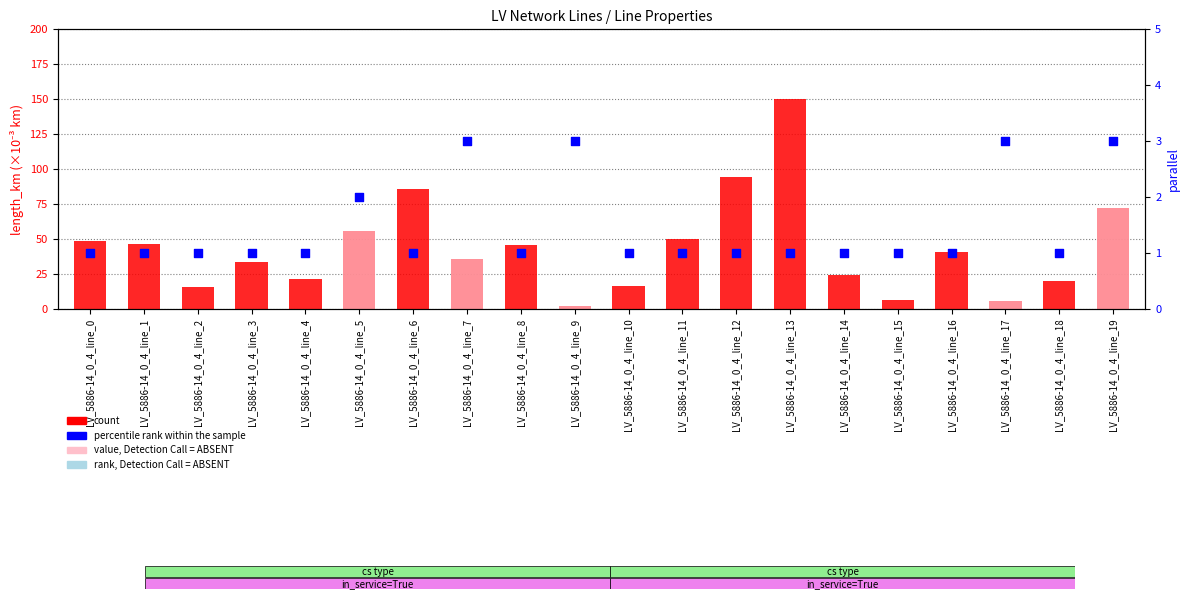

At how many categories does at least one series exceed 63?

4